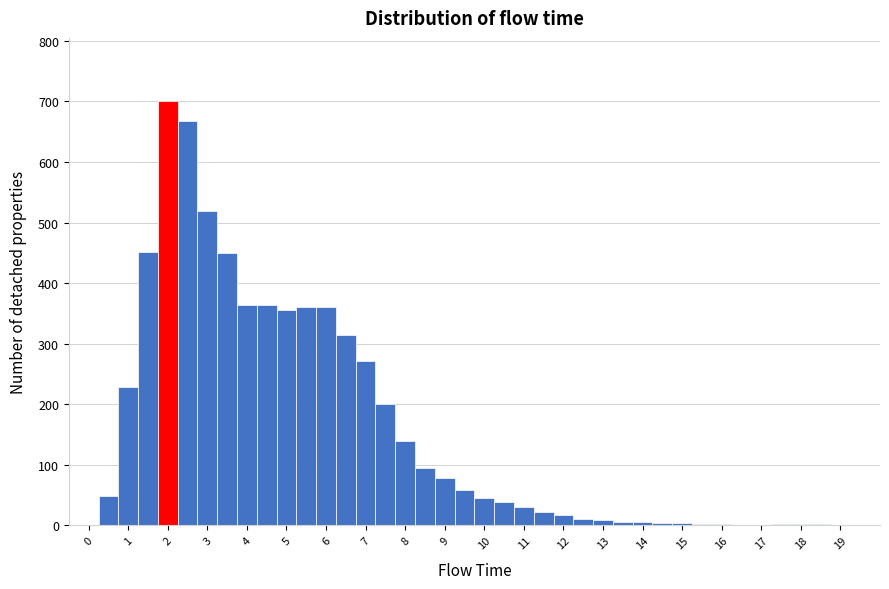

Reading left to right, transcribe this chart: for each bar, give the range it covers on the x-axis and its height. Neither the bar edges nor the heights are printed on the chart, so give them approximately, as read against the axes.

-0.25 to 0.25: 0
0.25 to 0.75: 50
0.75 to 1.25: 230
1.25 to 1.75: 450
1.75 to 2.25: 700
2.25 to 2.75: 670
2.75 to 3.25: 520
3.25 to 3.75: 450
3.75 to 4.25: 360
4.25 to 4.75: 360
4.75 to 5.25: 360
5.25 to 5.75: 360
5.75 to 6.25: 360
6.25 to 6.75: 320
6.75 to 7.25: 270
7.25 to 7.75: 200
7.75 to 8.25: 140
8.25 to 8.75: 90
8.75 to 9.25: 80
9.25 to 9.75: 60
9.75 to 10.25: 50
10.25 to 10.75: 40
10.75 to 11.25: 30
11.25 to 11.75: 20
11.75 to 12.25: 20
12.25 to 12.75: 10
12.75 to 13.25: under 10
13.25 to 13.75: under 10
13.75 to 14.25: under 10
14.25 to 14.75: under 10
14.75 to 15.25: under 10
15.25 to 15.75: under 10
15.75 to 16.25: under 10
16.25 to 16.75: under 10
16.75 to 17.25: under 10
17.25 to 17.75: under 10
17.75 to 18.25: under 10
18.25 to 18.75: under 10
18.75 to 19.25: under 10
19.25 to 19.75: under 10